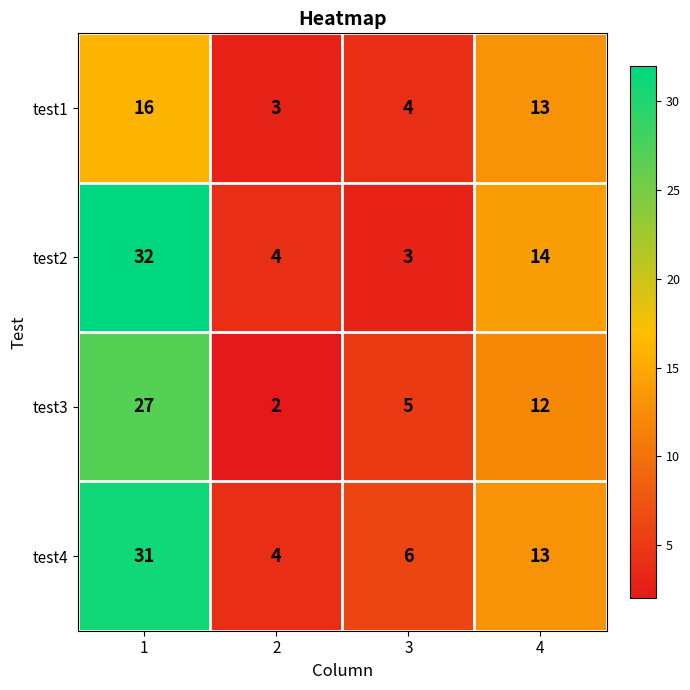

What is the difference between the test2 values at 1 and 3?

29